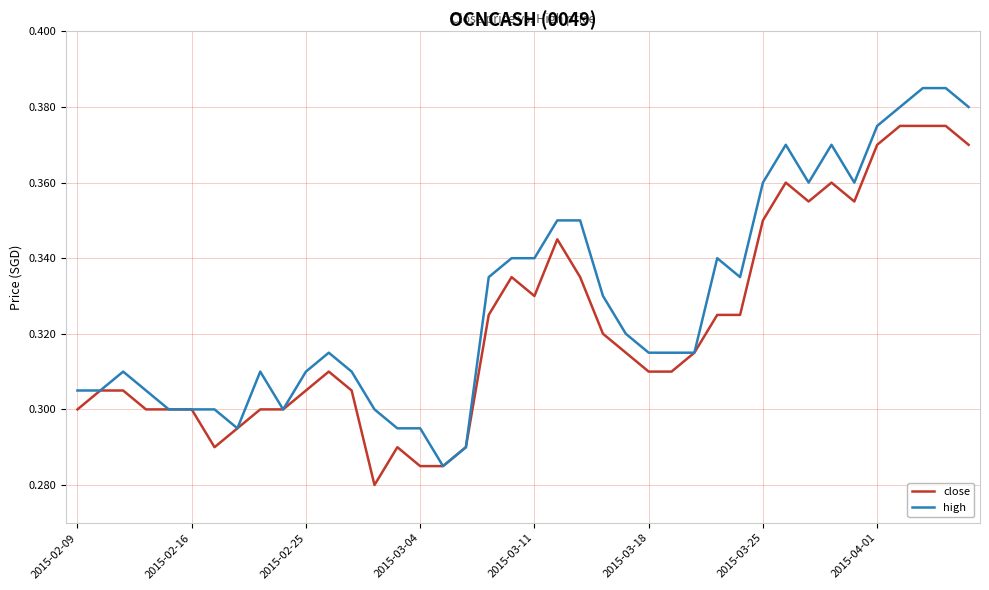

Rank the series by their maximum value, from highest to lowest.

high, close